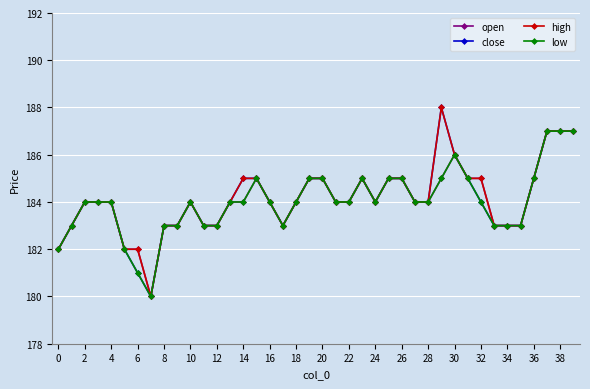

Does the chart have visible grid lines?

Yes